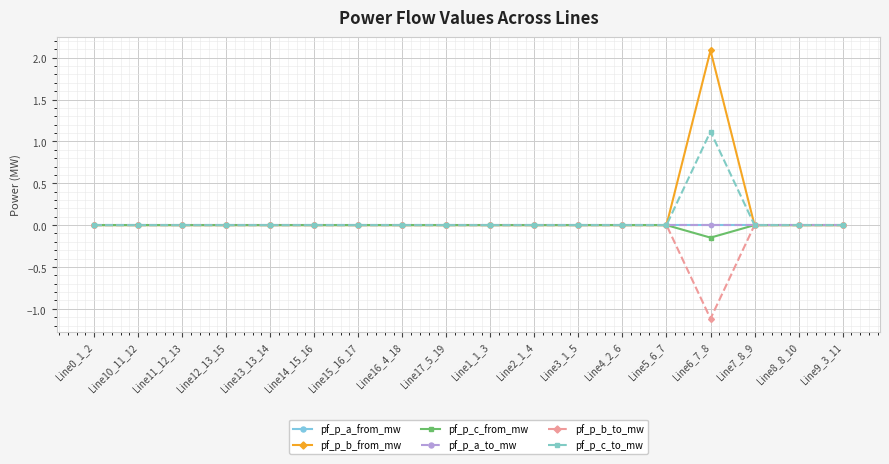

True or false: pf_p_c_from_mw has a value of -0.0 at Line13_13_14.

False